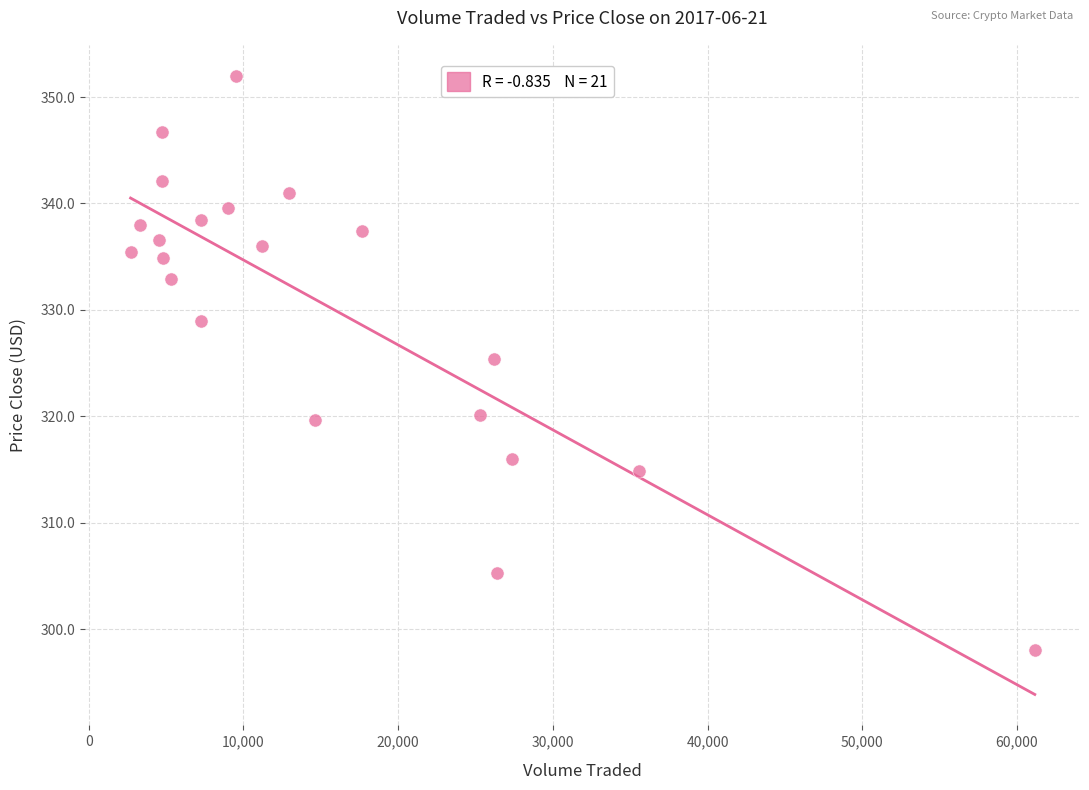

What is the range of X values (max minus min)?

58458.5